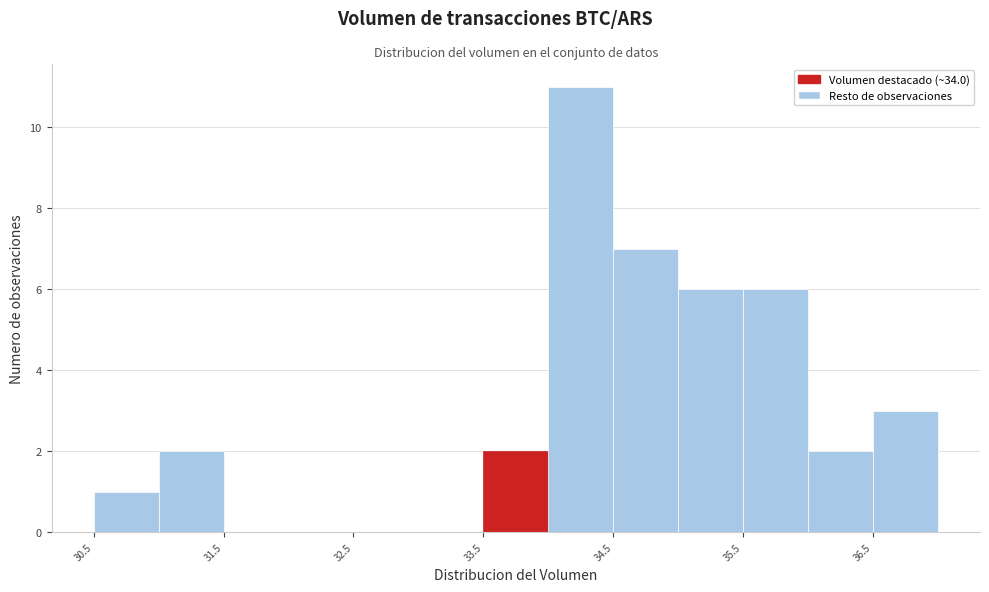

Reading left to right, transcribe this chart: for each bar, give the range it covers on the x-axis and its height. The values are not printed on the chart, so give them approximately, as read against the axis.

30.5 to 31.0: 1
31.0 to 31.5: 2
31.5 to 32.0: 0
32.0 to 32.5: 0
32.5 to 33.0: 0
33.0 to 33.5: 0
33.5 to 34.0: 2
34.0 to 34.5: 11
34.5 to 35.0: 7
35.0 to 35.5: 6
35.5 to 36.0: 6
36.0 to 36.5: 2
36.5 to 37.0: 3